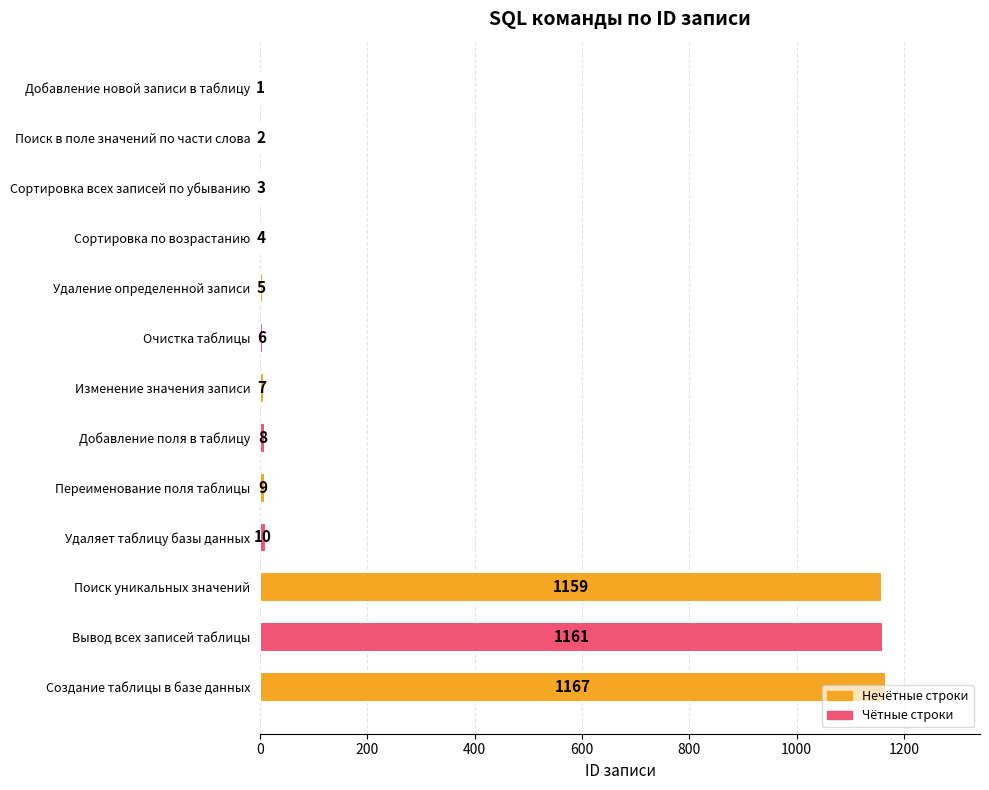

What is the sum of the values at Добавление новой записи в таблицу and Изменение значения записи?

8